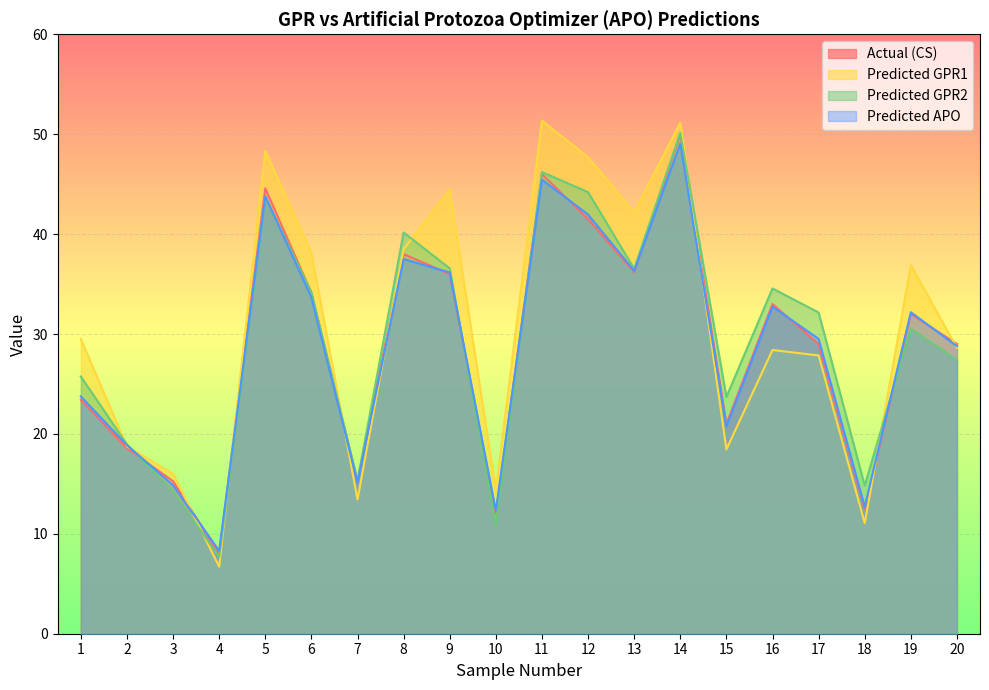

Count the number of categories in the chart.

20